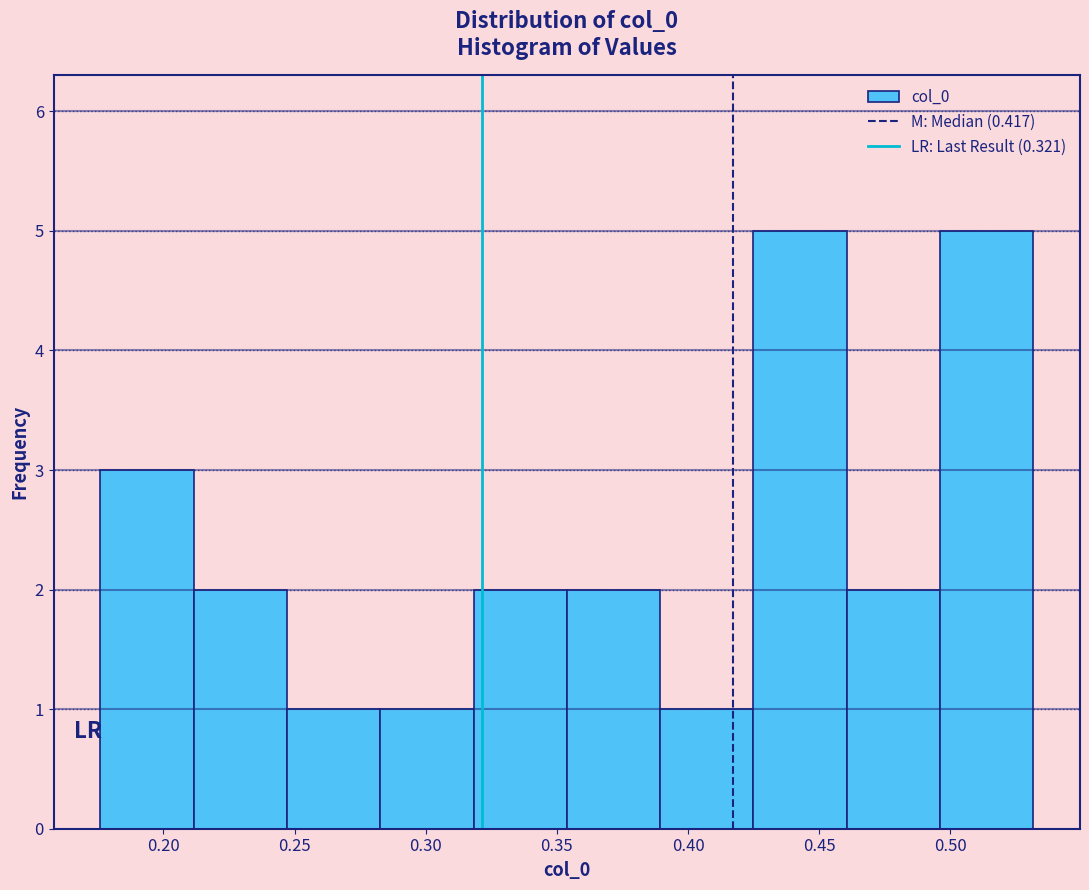

How tall is the bar that spans 0.245 to 0.285 on the x-axis? Neither the bar edges nor the heights are printed on the chart, so give them approximately, as read against the axes.

1